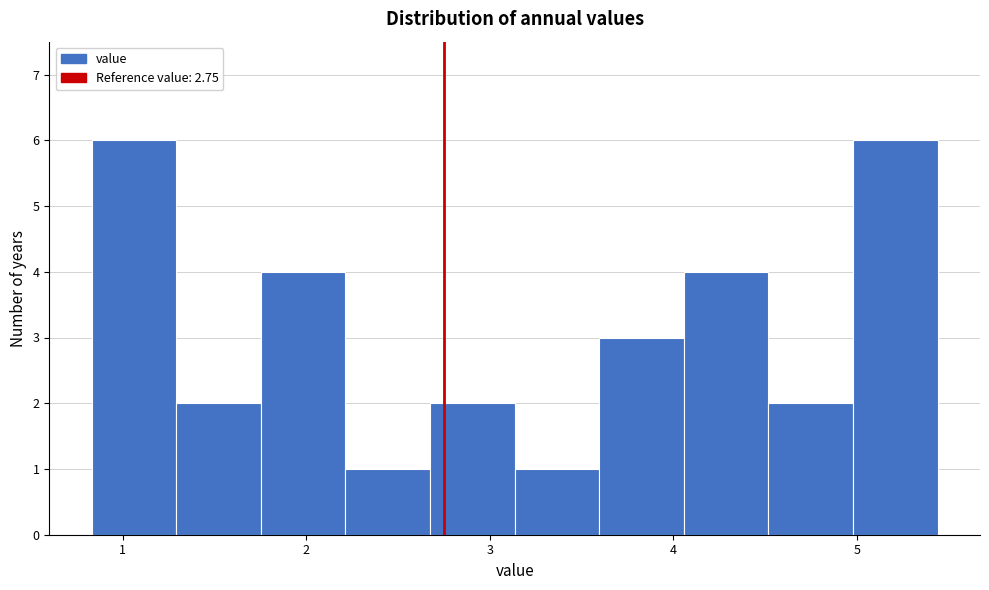

Reading left to right, transcribe this chart: for each bar, give the range it covers on the x-axis and its height. Neither the bar edges nor the heights are printed on the chart, so give them approximately, as read against the axes.

0.8 to 1.3: 6
1.3 to 1.8: 2
1.8 to 2.2: 4
2.2 to 2.7: 1
2.7 to 3.1: 2
3.1 to 3.6: 1
3.6 to 4.1: 3
4.1 to 4.5: 4
4.5 to 5.0: 2
5.0 to 5.4: 6